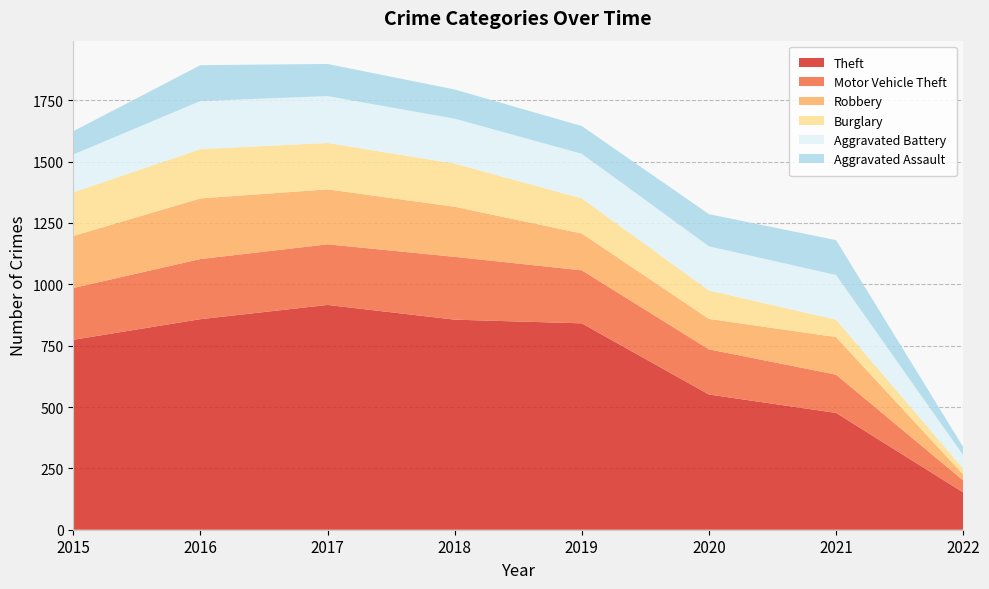

Reading left to right, transcribe all the data shown in this chart.

Theft: 2015=774	2016=858	2017=916	2018=856	2019=841	2020=551	2021=476	2022=152
Motor Vehicle Theft: 2015=211	2016=245	2017=247	2018=256	2019=216	2020=184	2021=156	2022=49
Robbery: 2015=212	2016=247	2017=224	2018=204	2019=150	2020=124	2021=153	2022=24
Burglary: 2015=178	2016=201	2017=189	2018=176	2019=143	2020=116	2021=71	2022=24
Aggravated Battery: 2015=154	2016=196	2017=191	2018=183	2019=182	2020=180	2021=182	2022=55
Aggravated Assault: 2015=95	2016=146	2017=131	2018=119	2019=113	2020=131	2021=142	2022=33